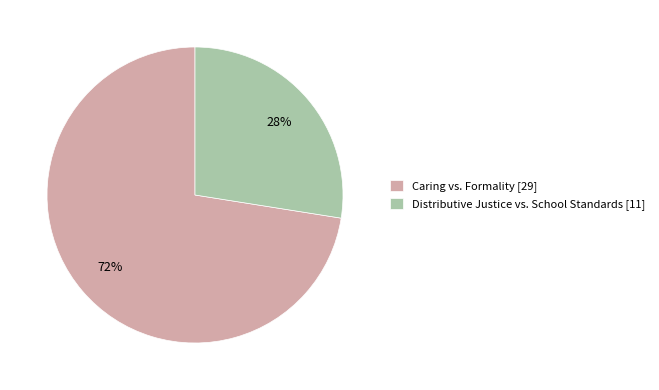

Between Distributive Justice vs. School Standards [11] and Caring vs. Formality [29], which is larger?

Caring vs. Formality [29]